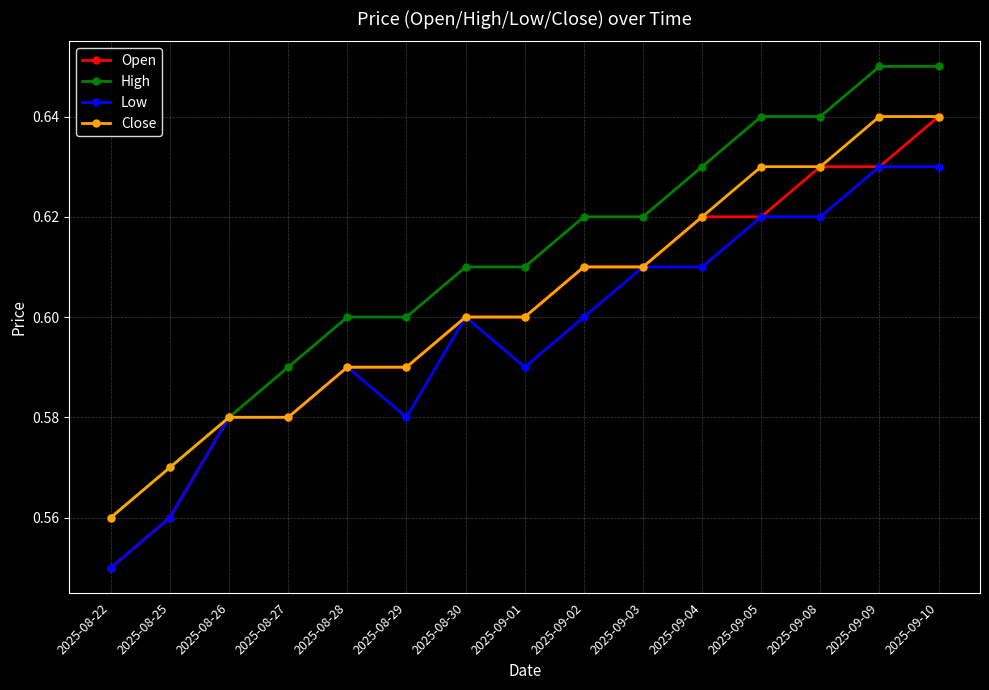

What is the difference between the maximum and minimum values in the Open series?

0.1